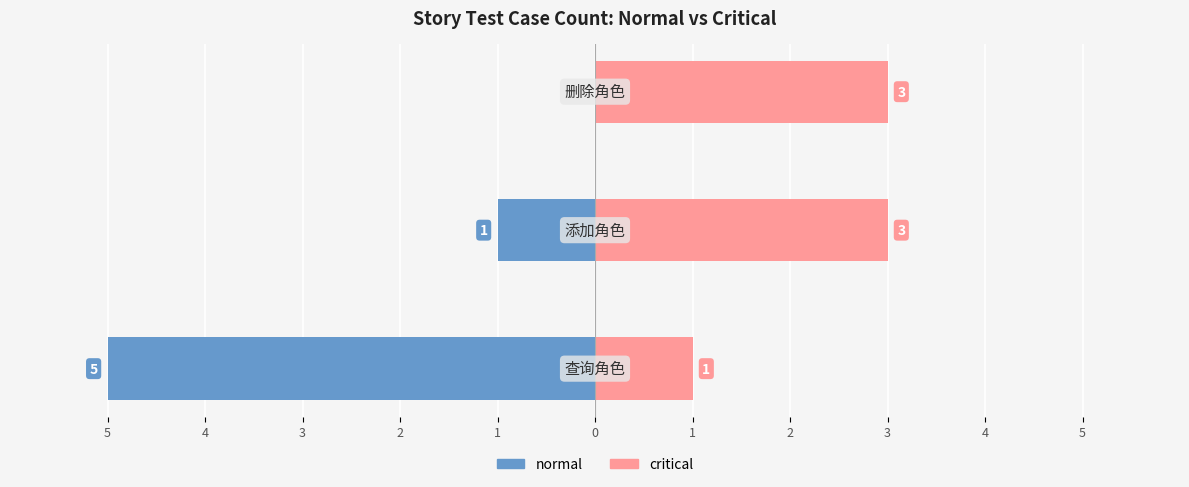

Are the bars horizontal?

Yes